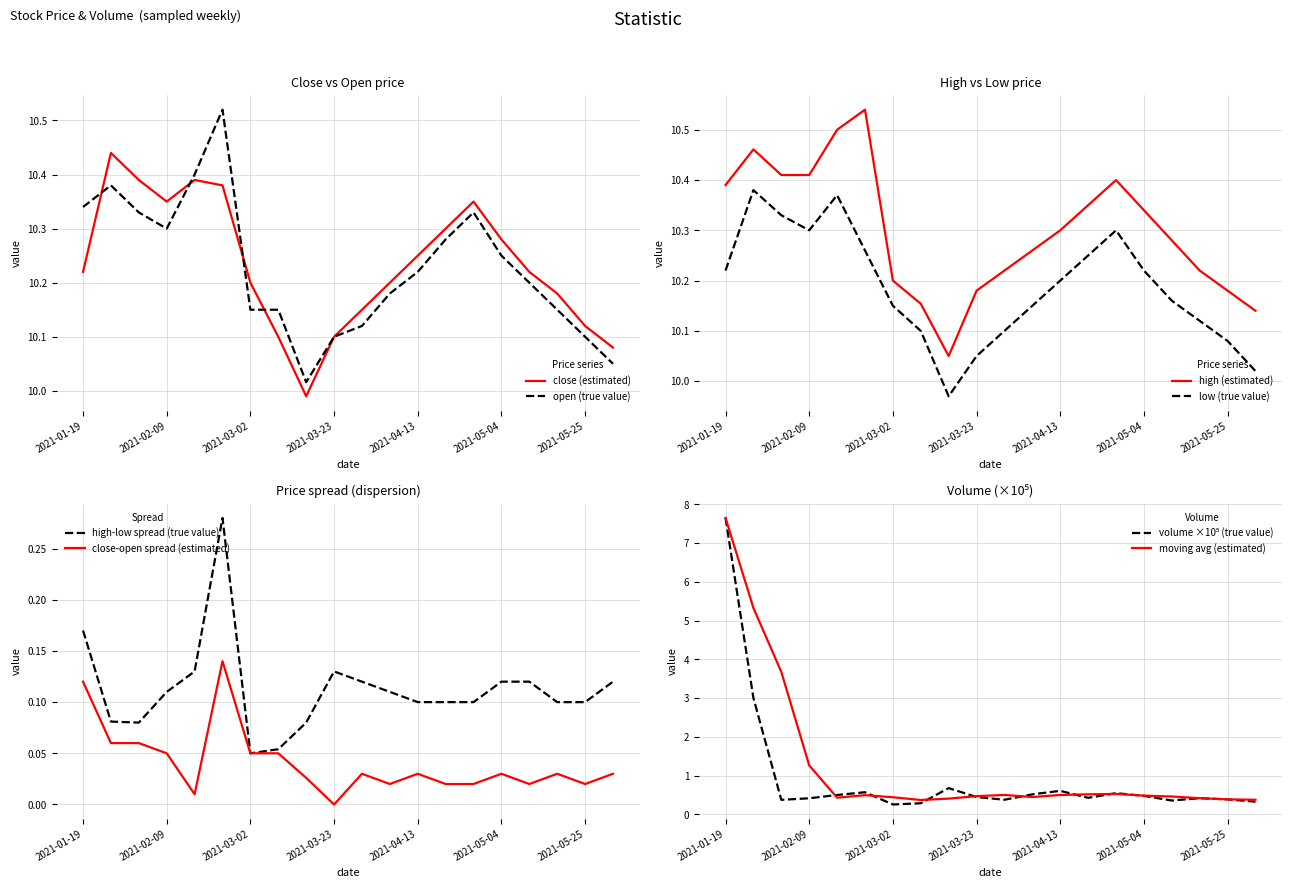

What is the approximate value of low at 2021-02-09?

10.3